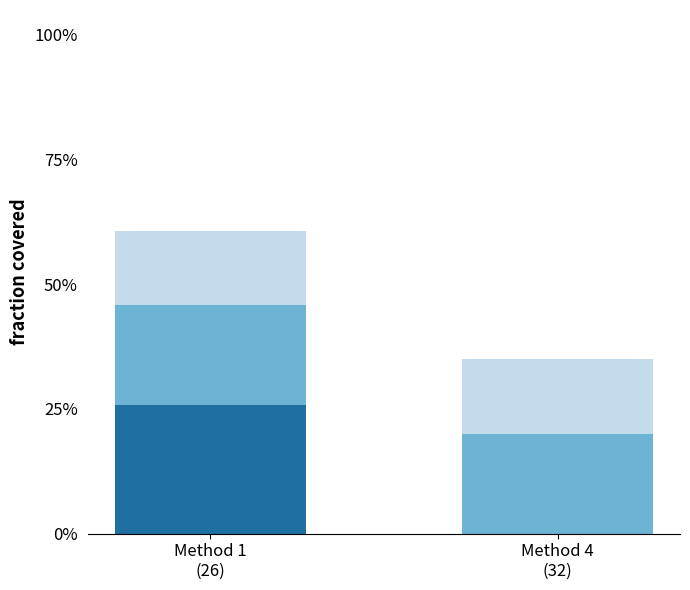

What position from the left is Method 1
(26)?

1